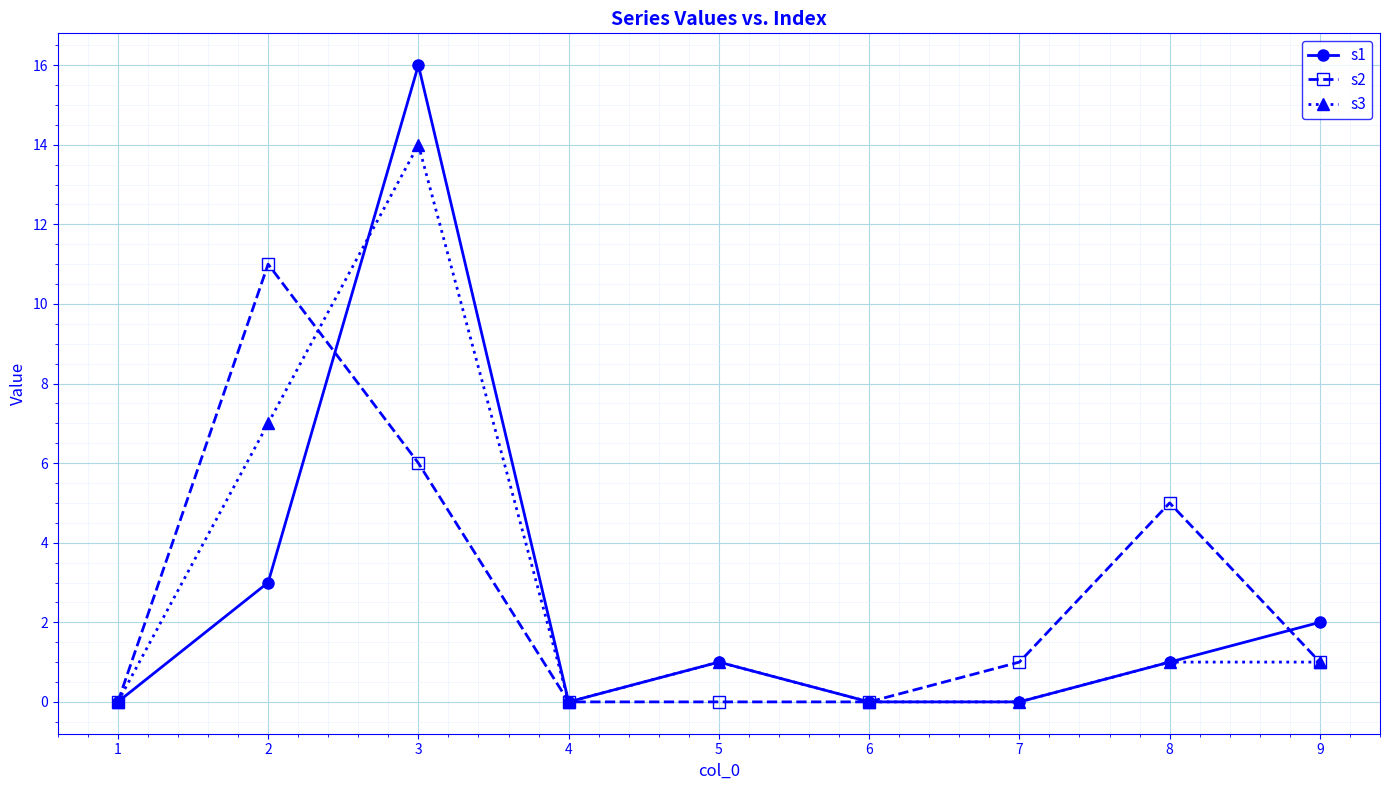

What is the value of the s3 point at the 5th from the left?

1